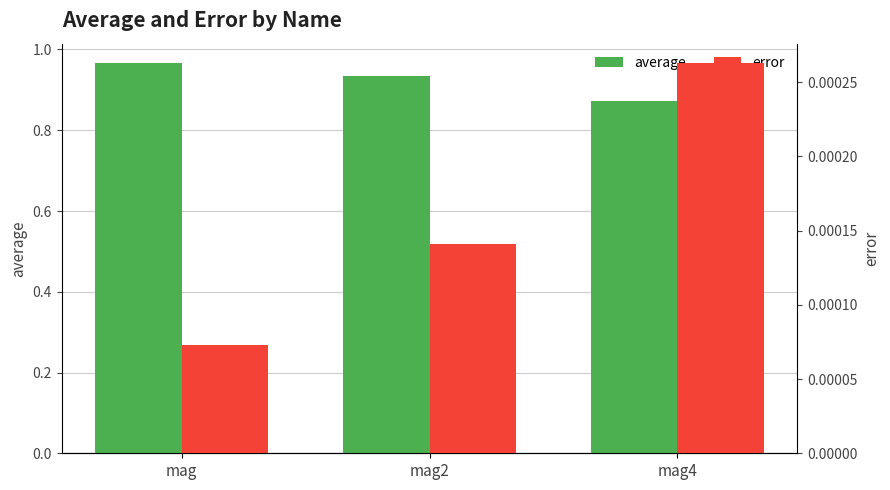

True or false: average has a value of 1.7 at mag.

False